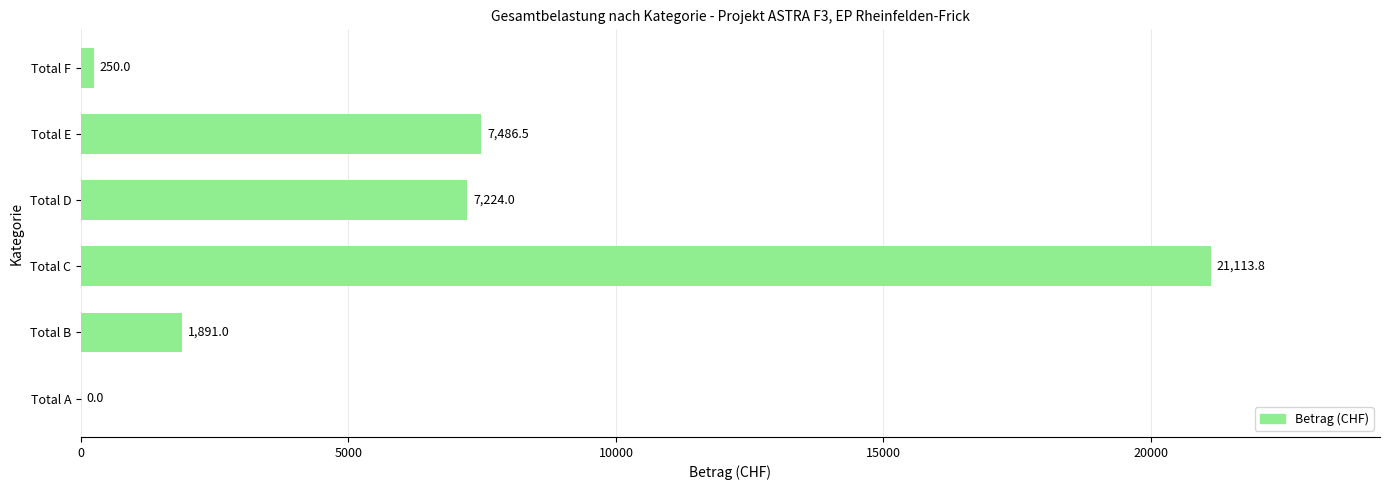

How many data points does each series have?

6